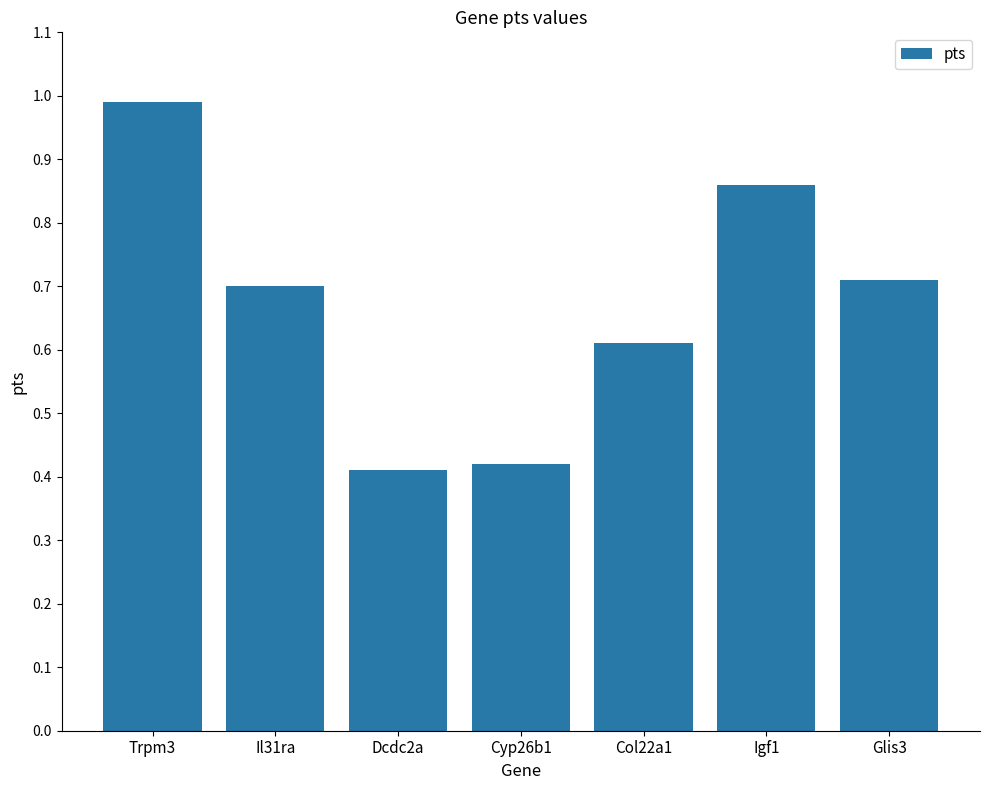

The chart shows a value of 0.7 at Il31ra. True or false?

True